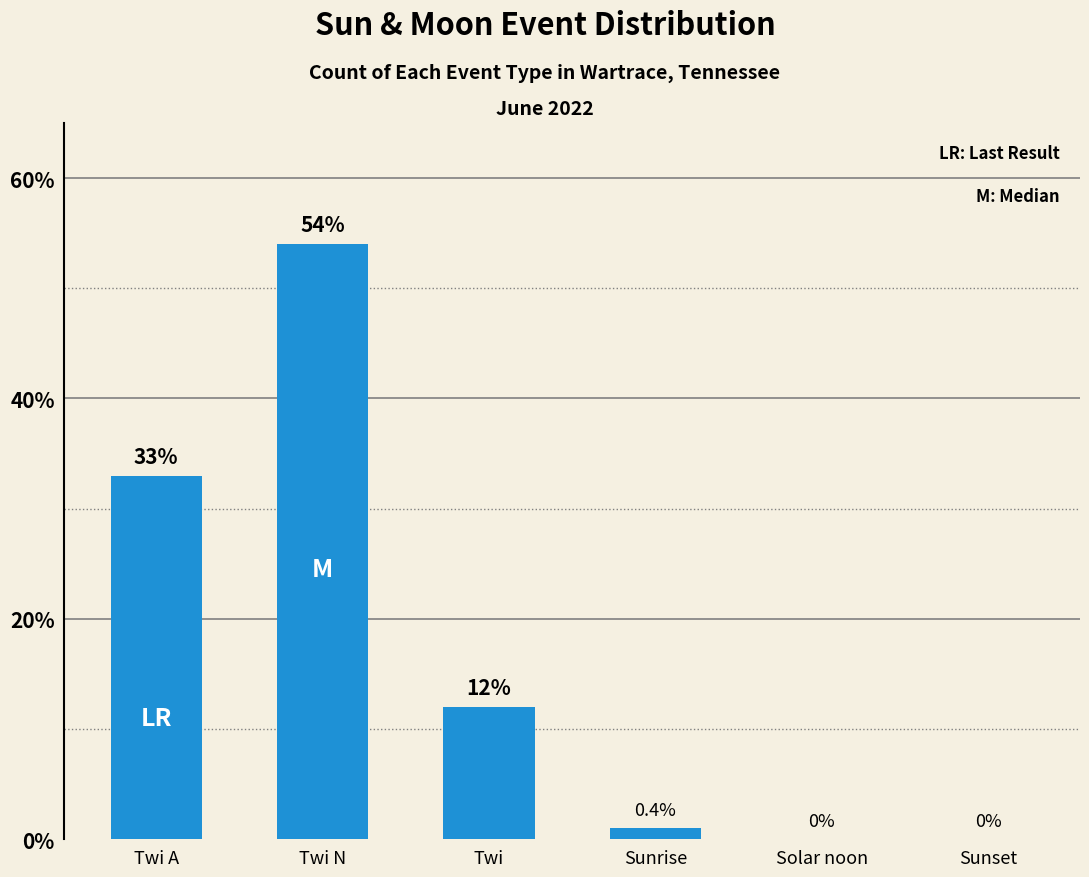

Reading right to left, what are all the values shown in this chart?

0	0	1	12	54	33